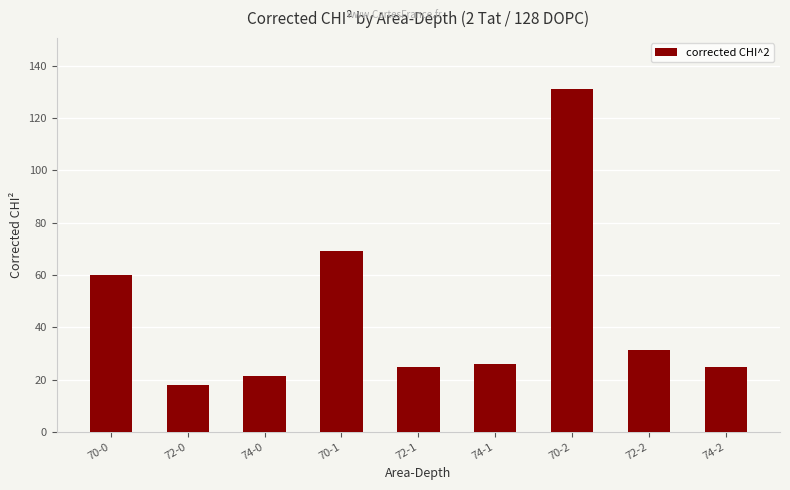

Count the number of data series in this chart.

1